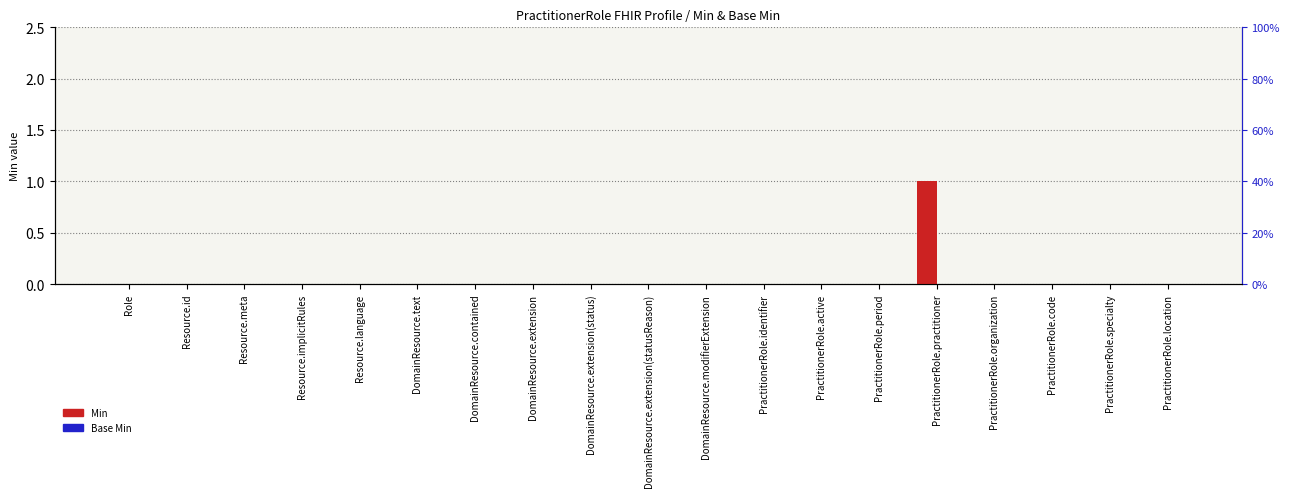

Which label corresponds to the smallest value in the chart?

Role